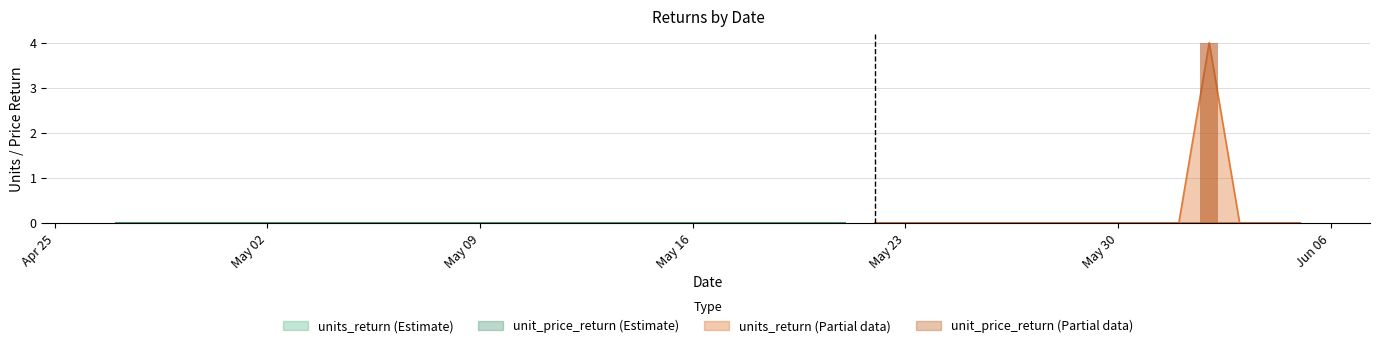

Rank the series by their maximum value, from highest to lowest.

units_return, unit_price_return